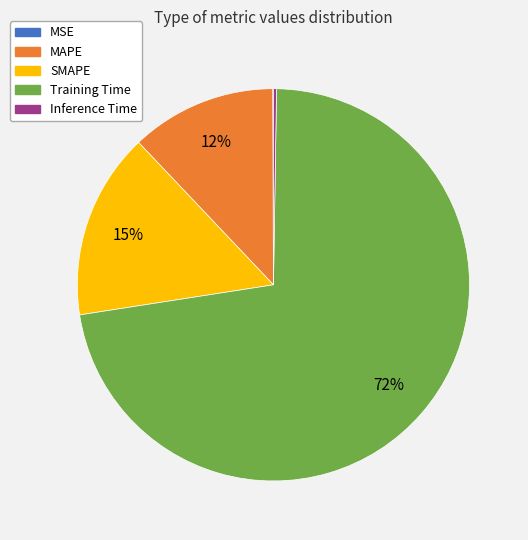

Does Training Time represent more than half of the total?

Yes